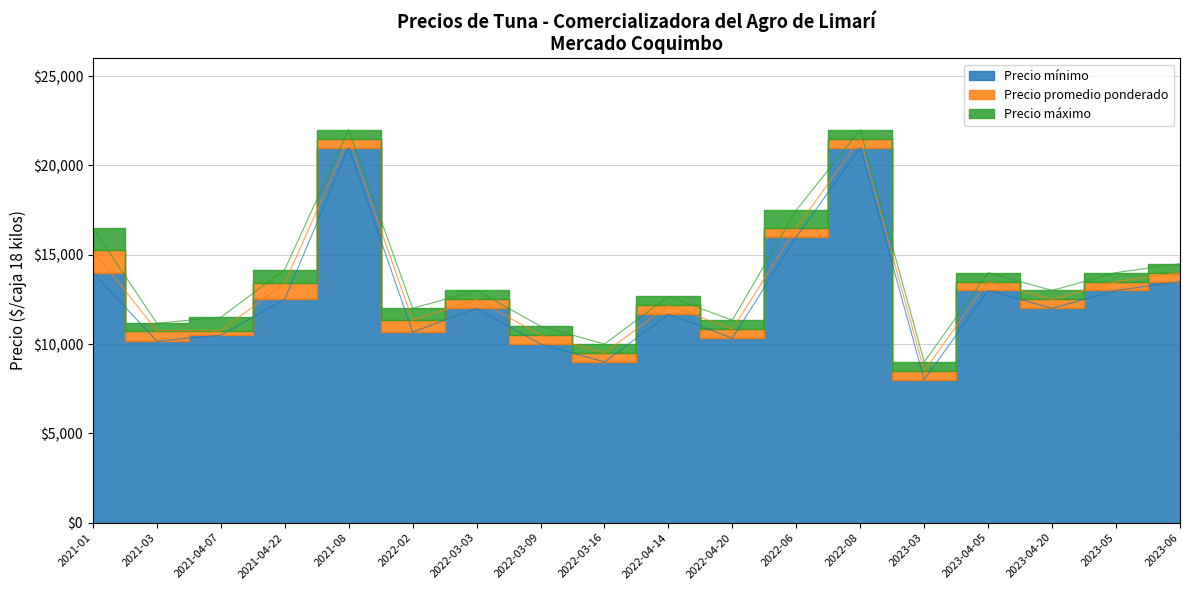

How many values in the Precio promedio ponderado series are below 12500?

8